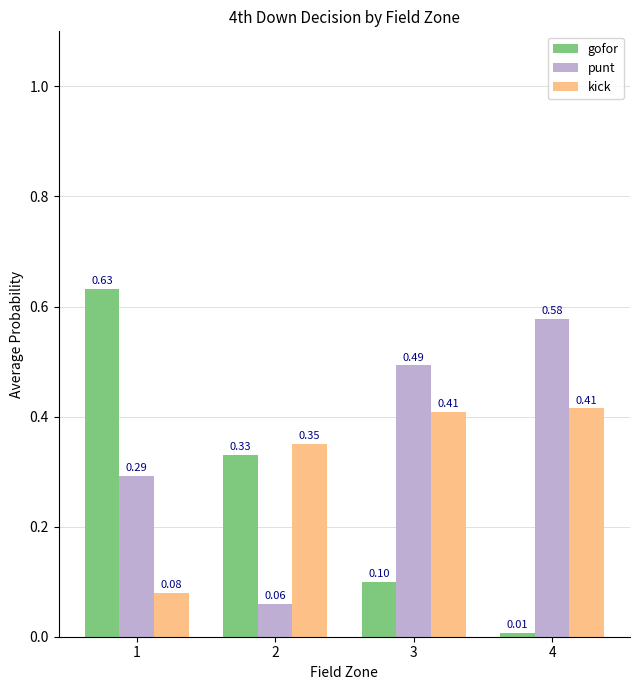

What is the sum of all gofor values?

1.1